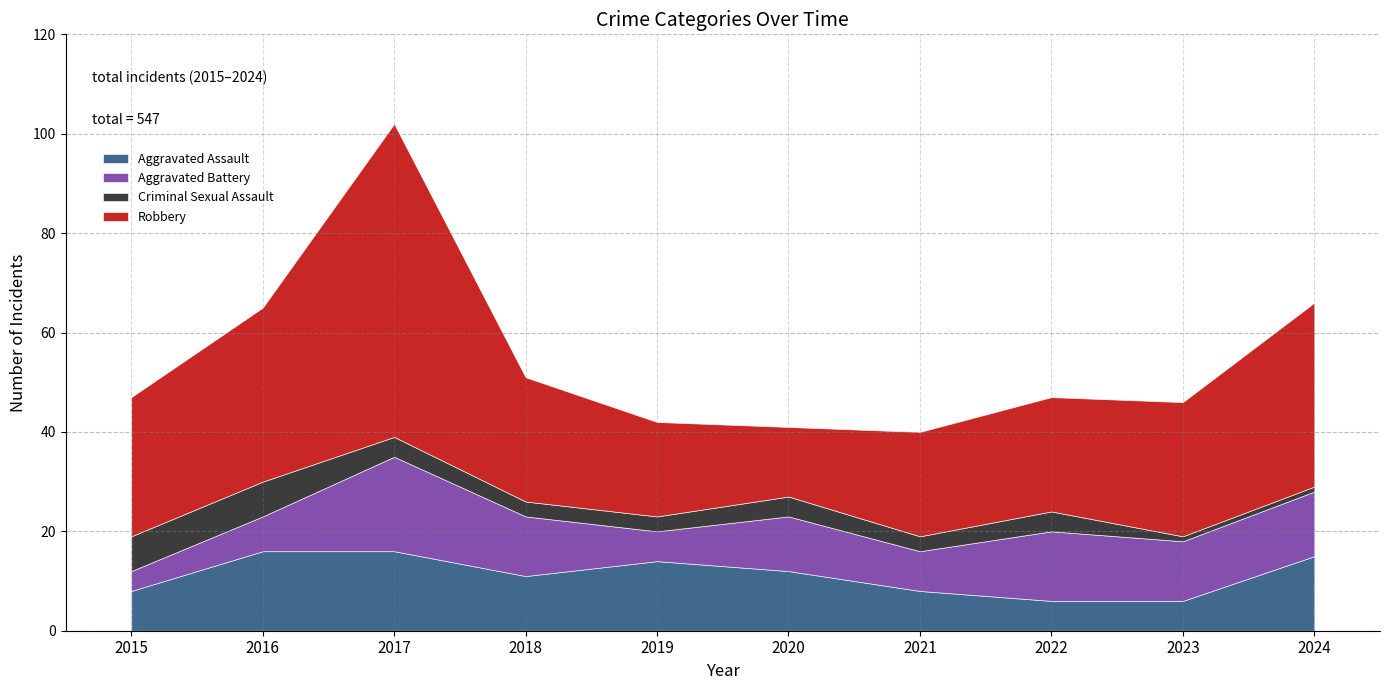

Reading left to right, list all the values displayed in this chart.

Aggravated Assault: 2015=8	2016=16	2017=16	2018=11	2019=14	2020=12	2021=8	2022=6	2023=6	2024=15
Aggravated Battery: 2015=4	2016=7	2017=19	2018=12	2019=6	2020=11	2021=8	2022=14	2023=12	2024=13
Criminal Sexual Assault: 2015=7	2016=7	2017=4	2018=3	2019=3	2020=4	2021=3	2022=4	2023=1	2024=1
Robbery: 2015=28	2016=35	2017=63	2018=25	2019=19	2020=14	2021=21	2022=23	2023=27	2024=37